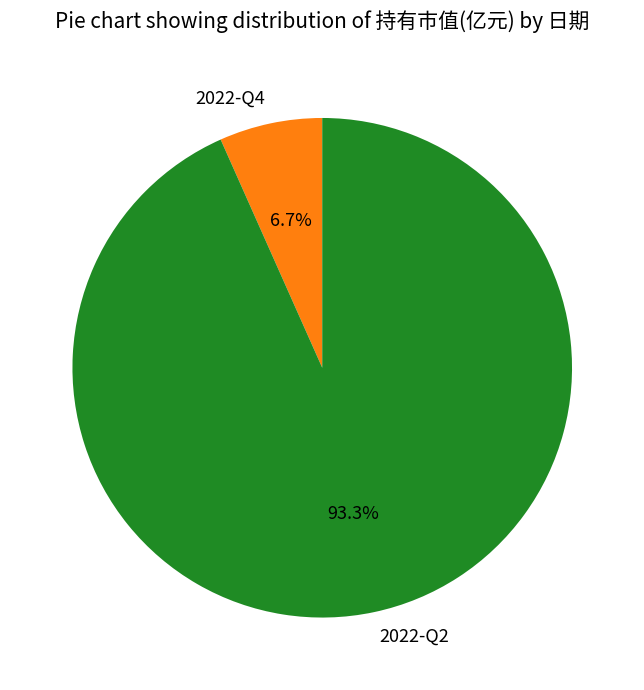

Which slice is the largest?

2022-Q2